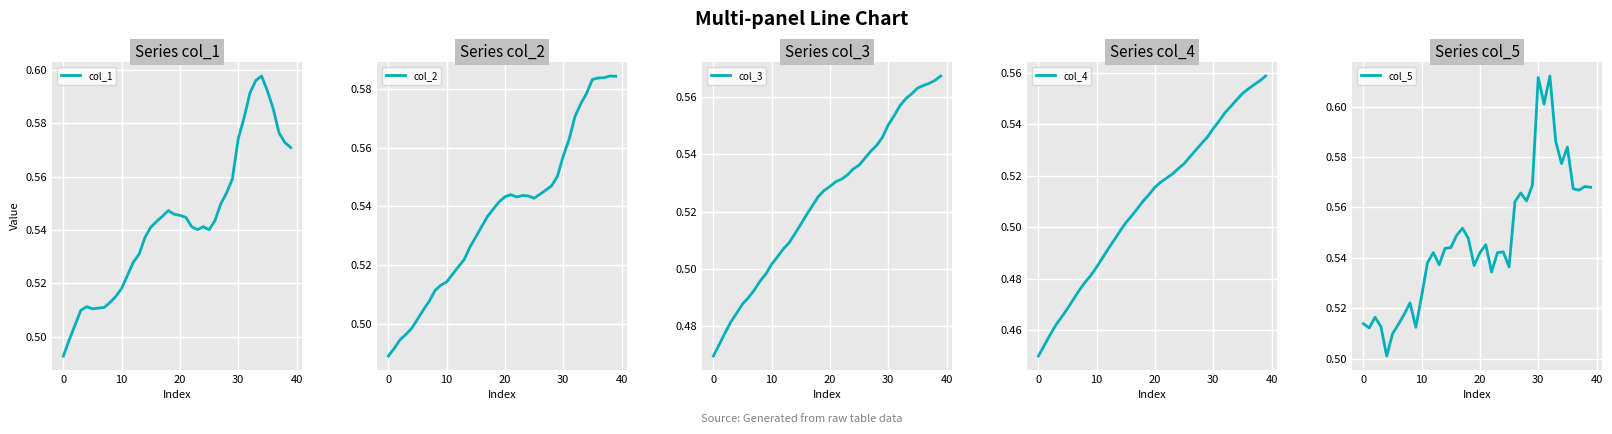

Reading right to left, extract all data points from this chart.

col_1: 0.6	0.6	0.6	0.6	0.6	0.6	0.6	0.6	0.6	0.6	0.6	0.6	0.5	0.5	0.5	0.5	0.5	0.5	0.5	0.5	0.5	0.5	0.5	0.5	0.5	0.5	0.5	0.5	0.5	0.5	0.5	0.5	0.5	0.5	0.5	0.5	0.5	0.5	0.5	0.5
col_2: 0.6	0.6	0.6	0.6	0.6	0.6	0.6	0.6	0.6	0.6	0.6	0.5	0.5	0.5	0.5	0.5	0.5	0.5	0.5	0.5	0.5	0.5	0.5	0.5	0.5	0.5	0.5	0.5	0.5	0.5	0.5	0.5	0.5	0.5	0.5	0.5	0.5	0.5	0.5	0.5
col_3: 0.6	0.6	0.6	0.6	0.6	0.6	0.6	0.6	0.6	0.6	0.5	0.5	0.5	0.5	0.5	0.5	0.5	0.5	0.5	0.5	0.5	0.5	0.5	0.5	0.5	0.5	0.5	0.5	0.5	0.5	0.5	0.5	0.5	0.5	0.5	0.5	0.5	0.5	0.5	0.5
col_4: 0.6	0.6	0.6	0.6	0.6	0.5	0.5	0.5	0.5	0.5	0.5	0.5	0.5	0.5	0.5	0.5	0.5	0.5	0.5	0.5	0.5	0.5	0.5	0.5	0.5	0.5	0.5	0.5	0.5	0.5	0.5	0.5	0.5	0.5	0.5	0.5	0.5	0.5	0.5	0.4
col_5: 0.6	0.6	0.6	0.6	0.6	0.6	0.6	0.6	0.6	0.6	0.6	0.6	0.6	0.6	0.5	0.5	0.5	0.5	0.5	0.5	0.5	0.5	0.6	0.5	0.5	0.5	0.5	0.5	0.5	0.5	0.5	0.5	0.5	0.5	0.5	0.5	0.5	0.5	0.5	0.5